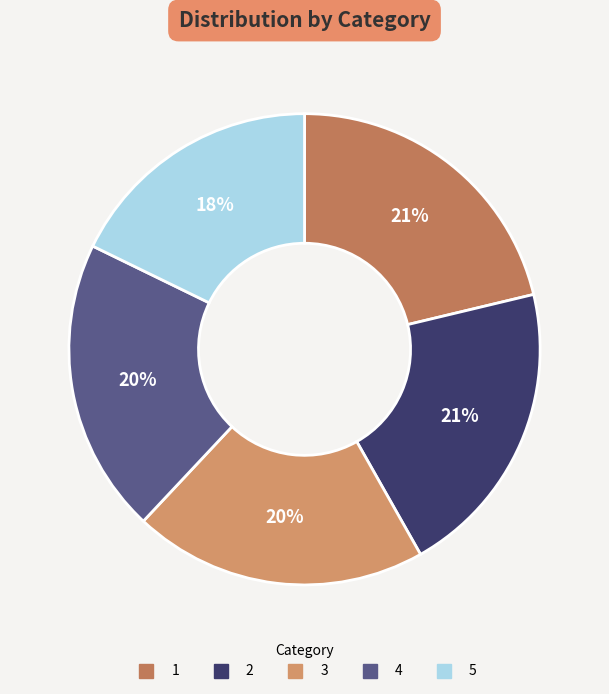

Count the number of slices in the pie.

5